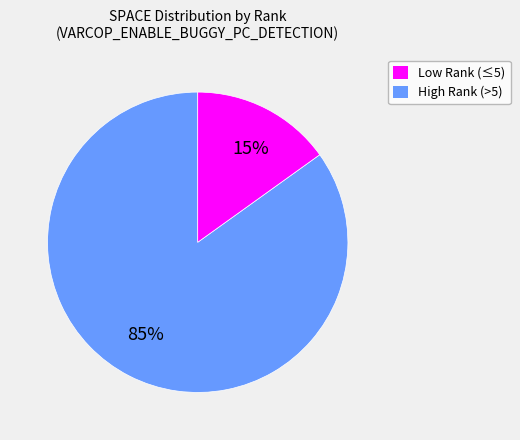

Does any single category account for the majority?

Yes